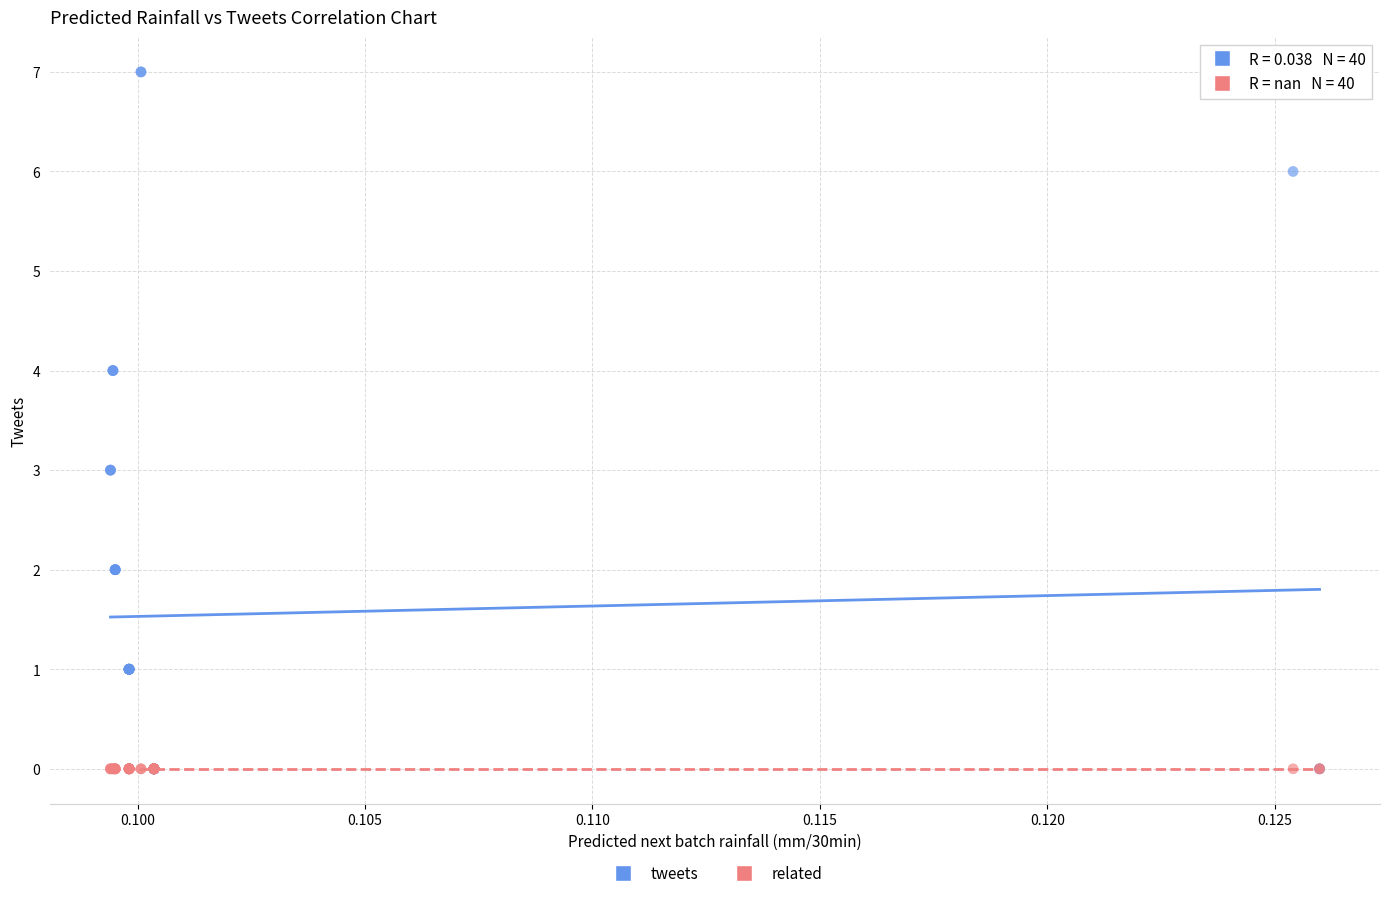

What are all the series names shown in the legend?

tweets, related